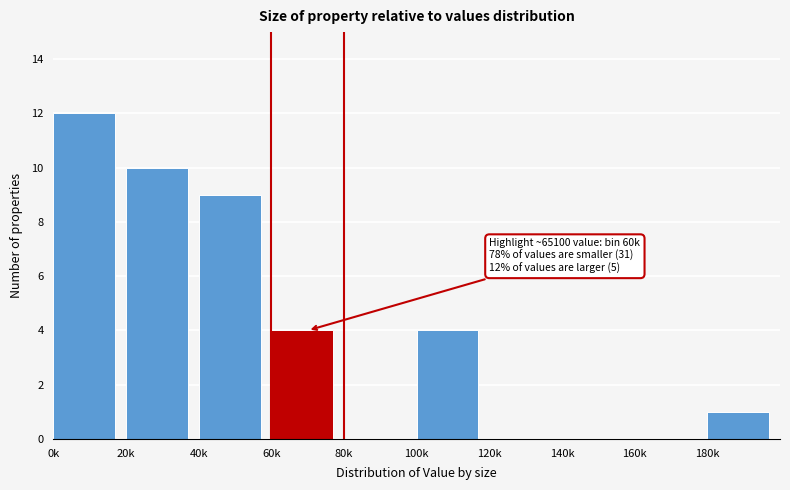

Reading right to left, extract all data points from this chart.

180k=1	160k=0	140k=0	120k=0	100k=4	80k=0	60k=4	40k=9	20k=10	0k=12